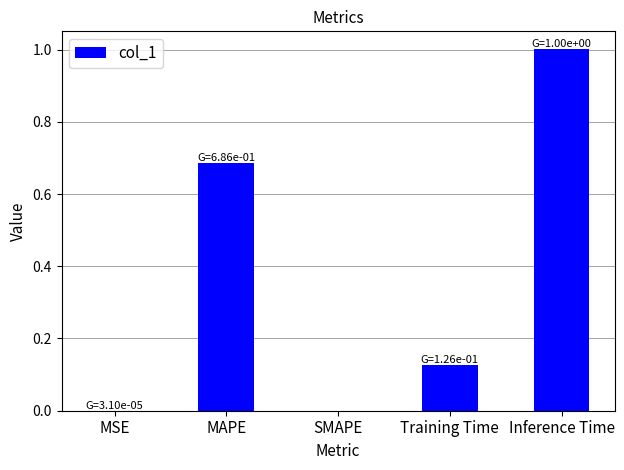

What is the greatest value displayed?

1.0